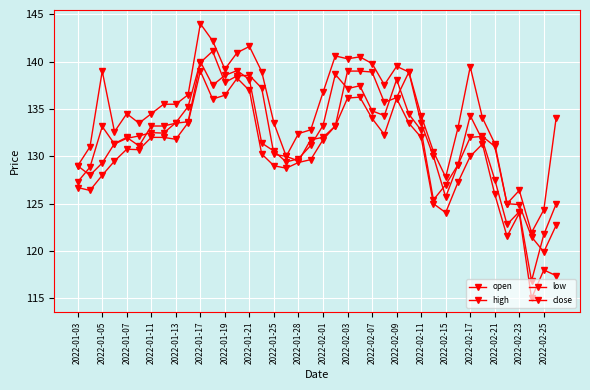

True or false: low and open cross at least once.

False